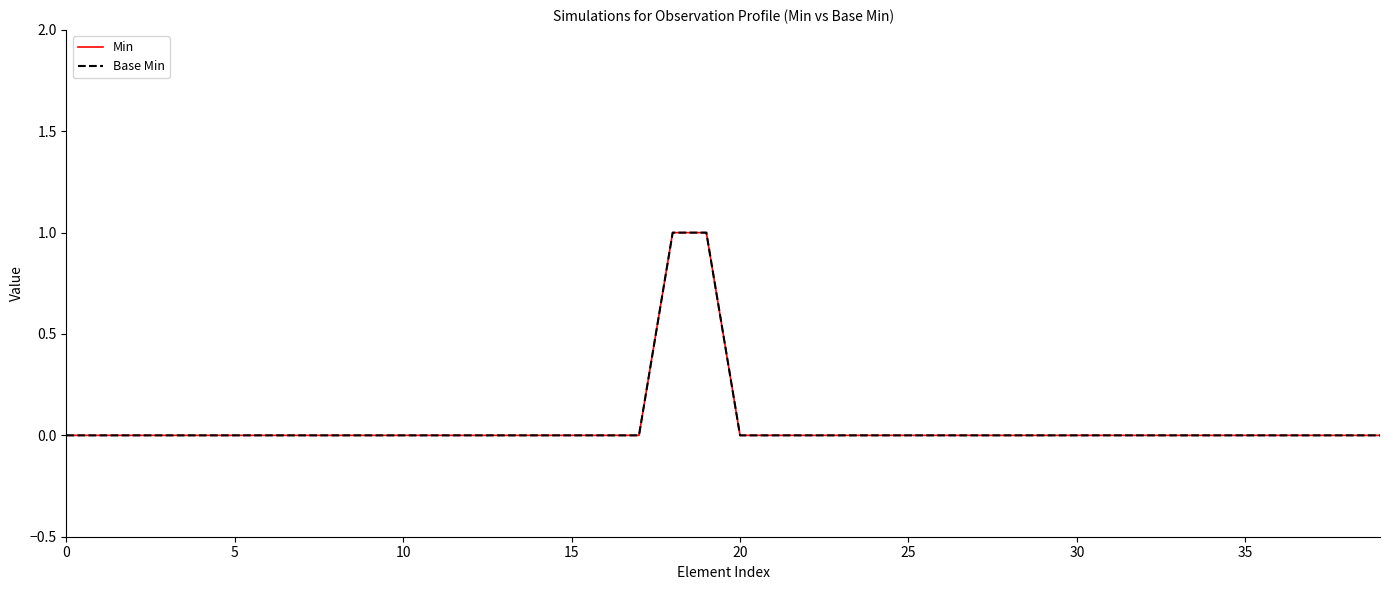

Does the chart have visible grid lines?

No